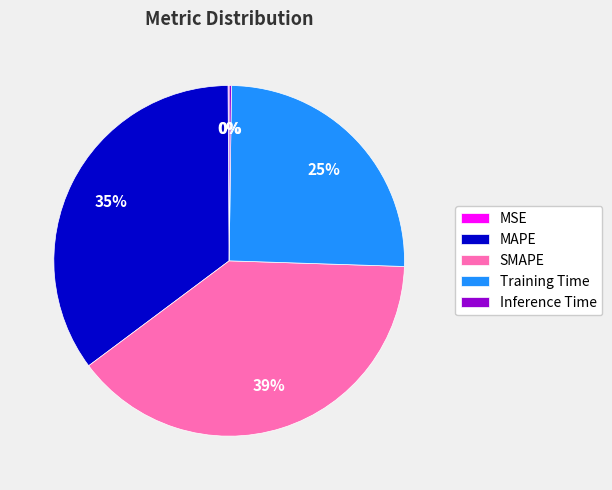

Do Training Time and SMAPE together represent more than half of the pie?

Yes